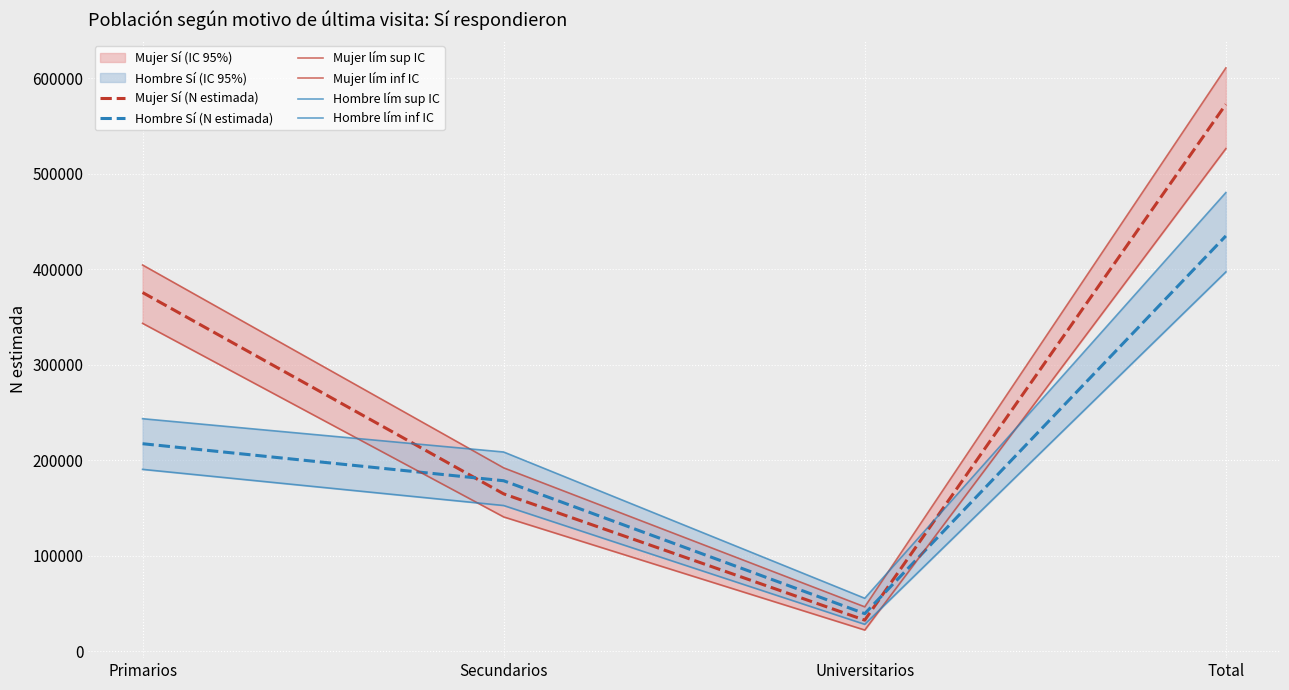

True or false: Hombre lím sup IC has more than 0 points higher than both neighbors.

False